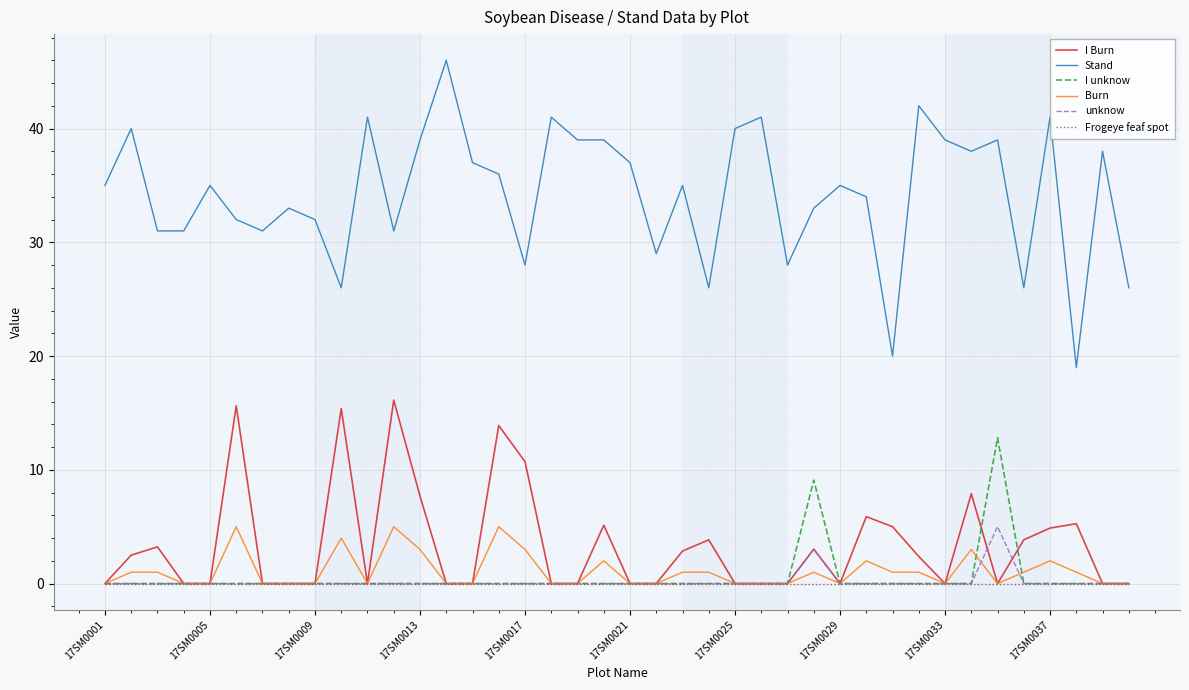

Which series has the widest spread of values?

Stand